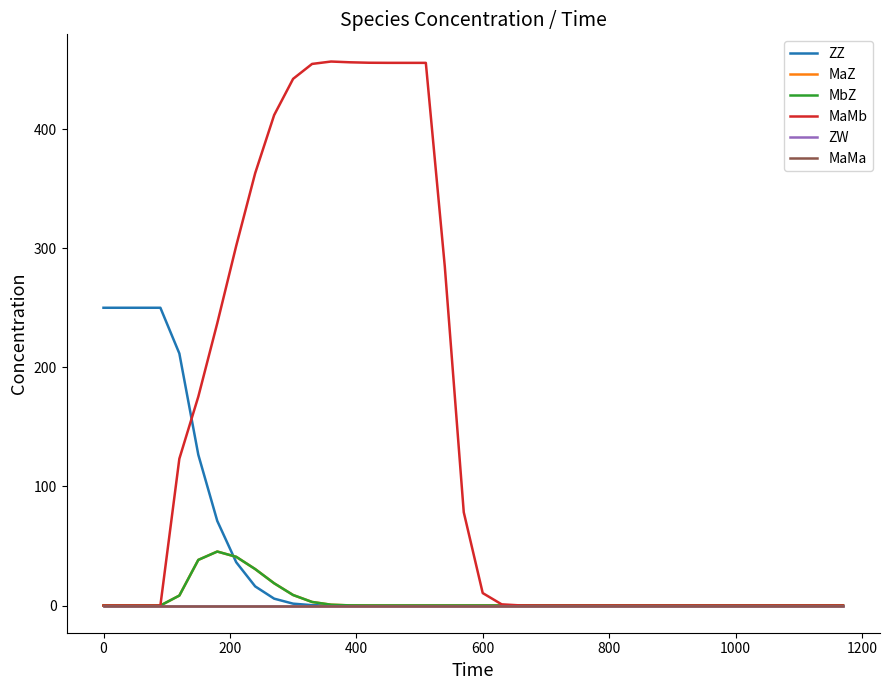

Does the chart have visible grid lines?

No